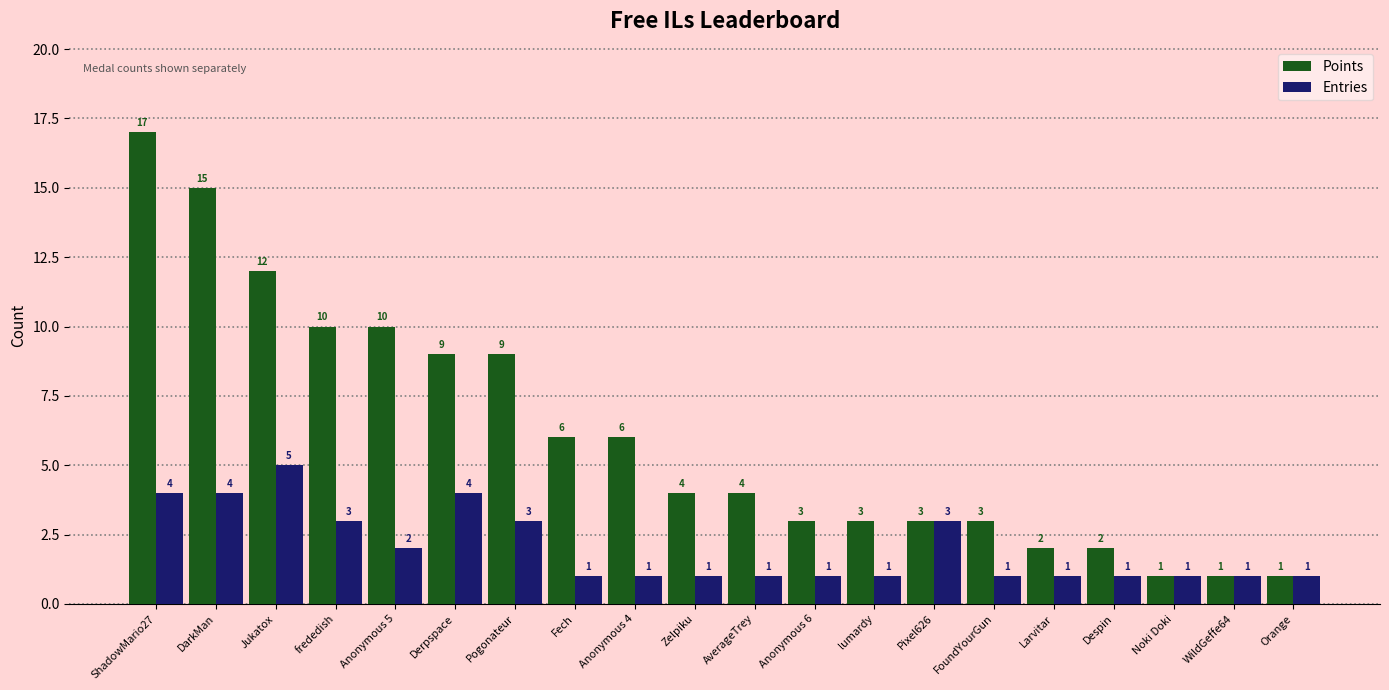

List the series in order of their peak value, lowest first.

Entries, Points